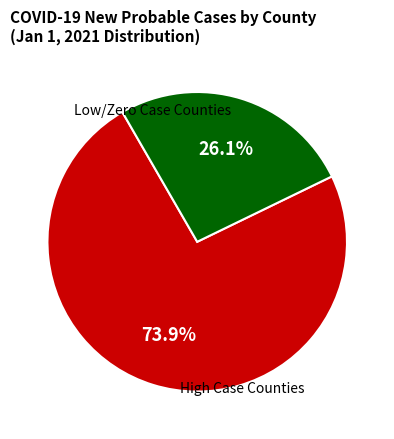

Does any single category account for the majority?

Yes